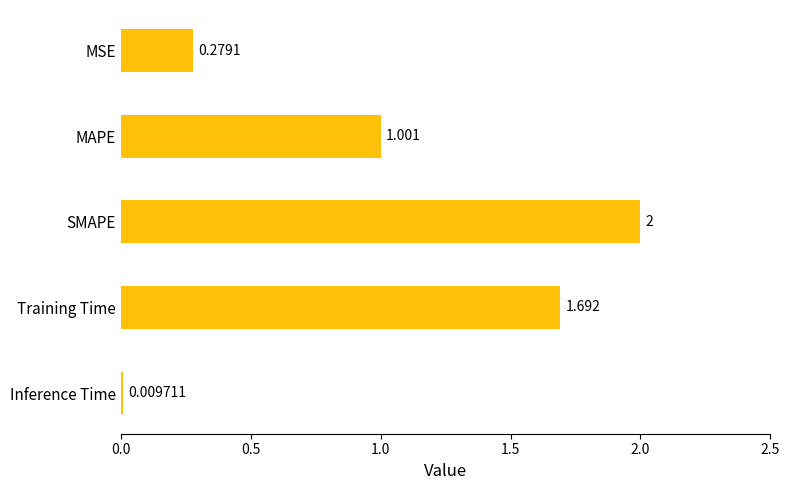

Are the bars grouped side by side (vs. stacked)?

No